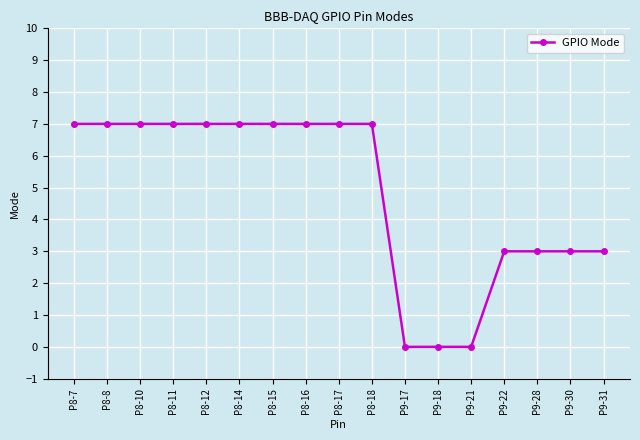

Approximately how many times larger is the value at P8-7 compared to P8-8?

1.0